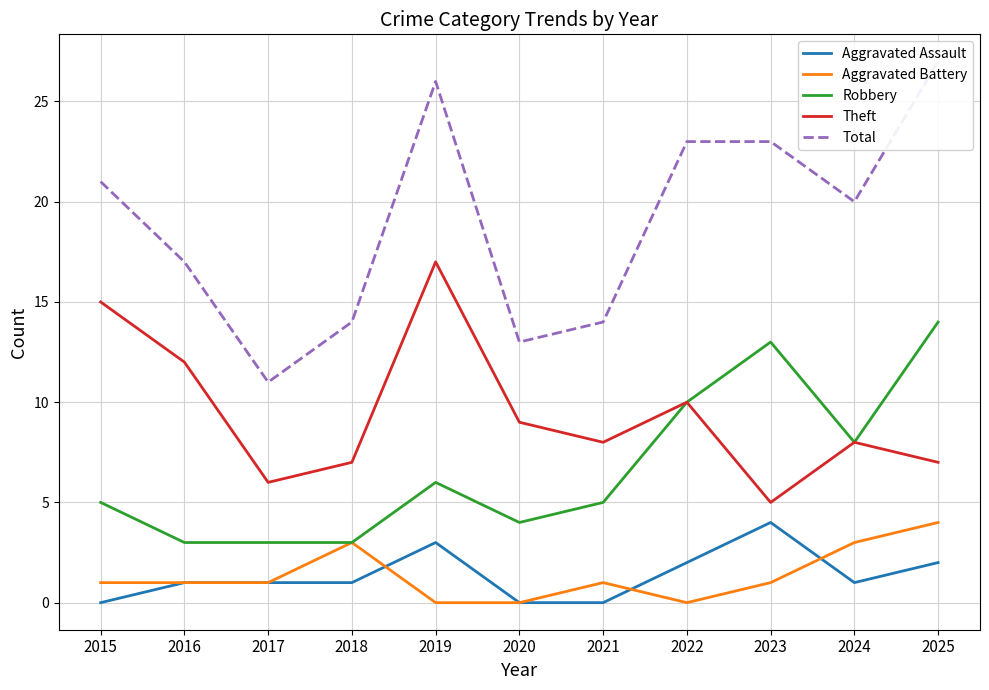

Reading right to left, what are all the values shown in this chart?

Aggravated Assault: 2	1	4	2	0	0	3	1	1	1	0
Aggravated Battery: 4	3	1	0	1	0	0	3	1	1	1
Robbery: 14	8	13	10	5	4	6	3	3	3	5
Theft: 7	8	5	10	8	9	17	7	6	12	15
Total: 27	20	23	23	14	13	26	14	11	17	21